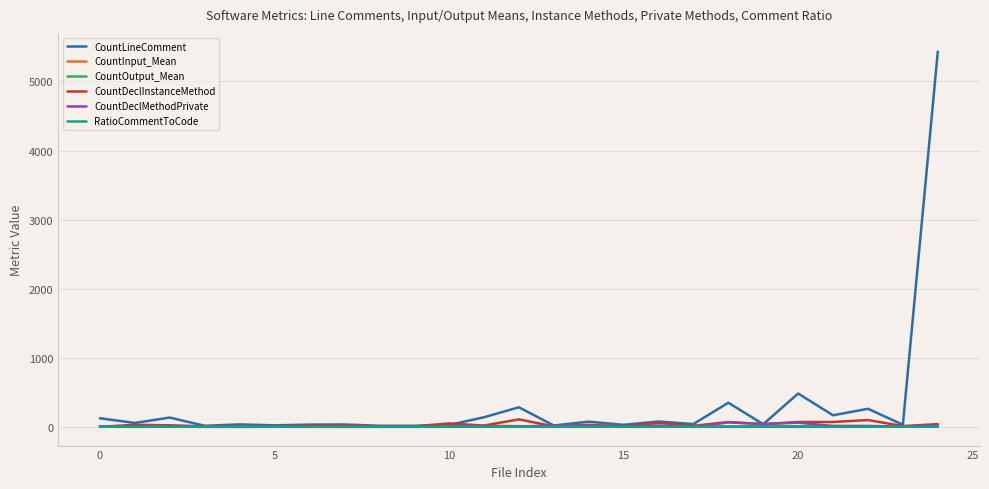

What is the maximum value for CountInput_Mean?

15.5